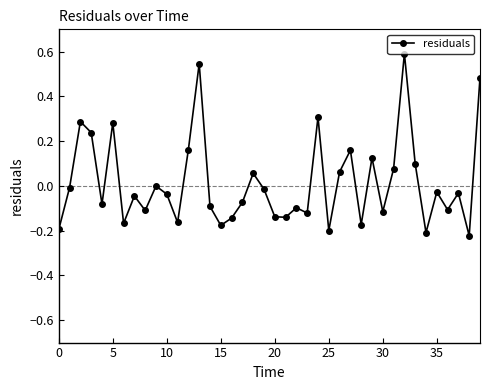

True or false: there are more than 2 points higher than both neighbors.

True